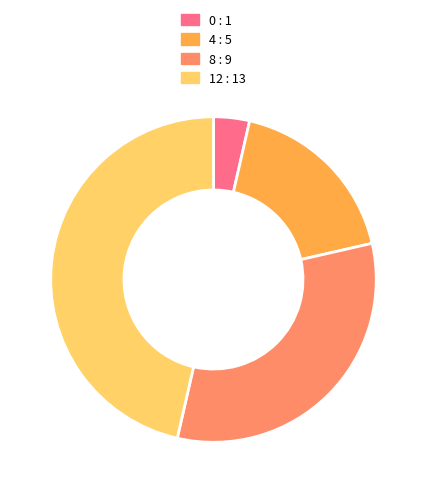

Count the number of slices in the pie.

4